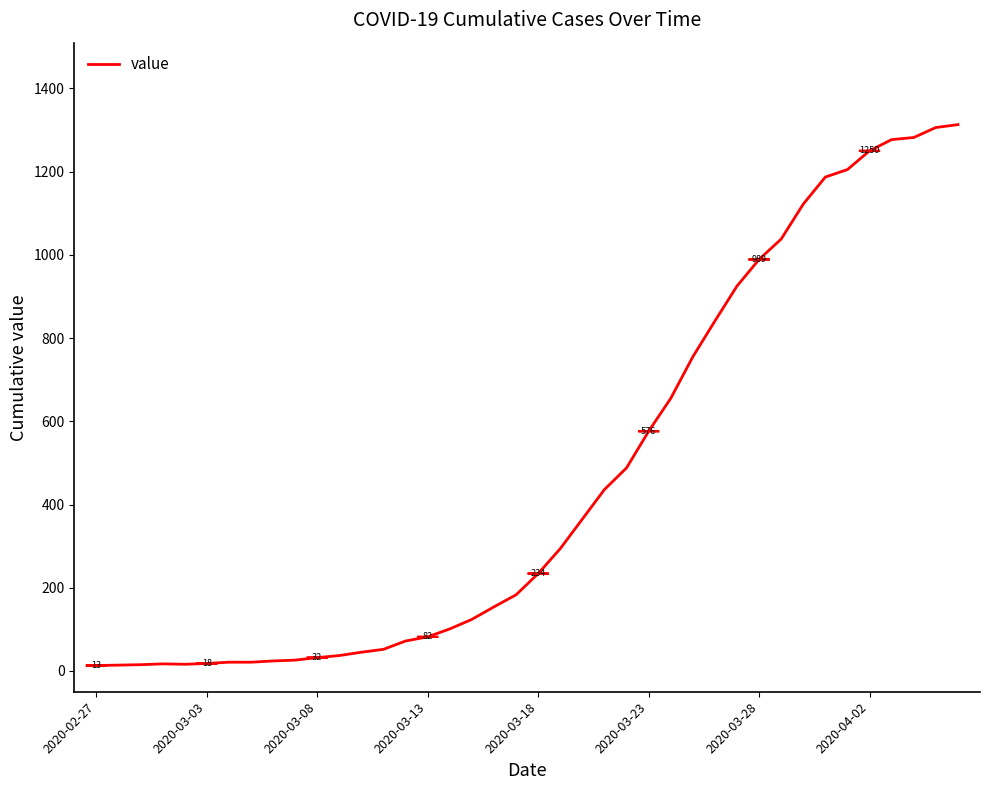

What is the difference between the maximum and minimum values?

1300